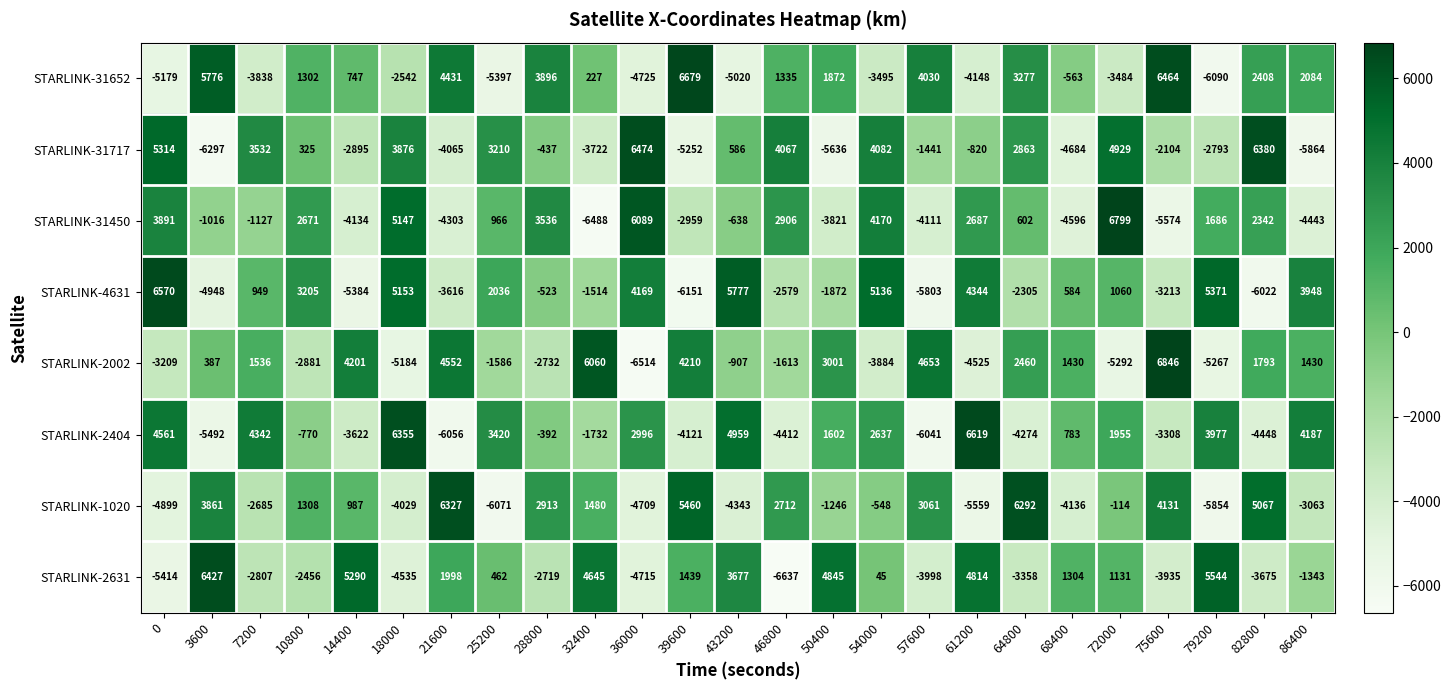

How many negative values does the STARLINK-1020 series have?

13